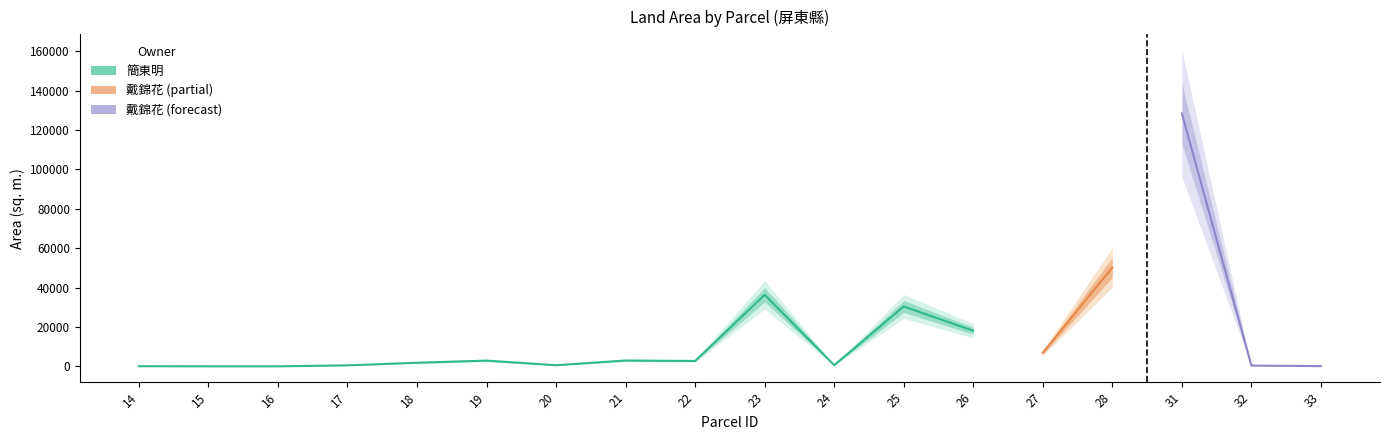

Reading left to right, list all the values displayed in this chart.

14=74	15=2	16=1	17=510	18=1836	19=2920	20=571	21=2973	22=2740	23=36330	24=600	25=30406	26=18094	27=6900	28=50169	31=128491	32=390	33=108